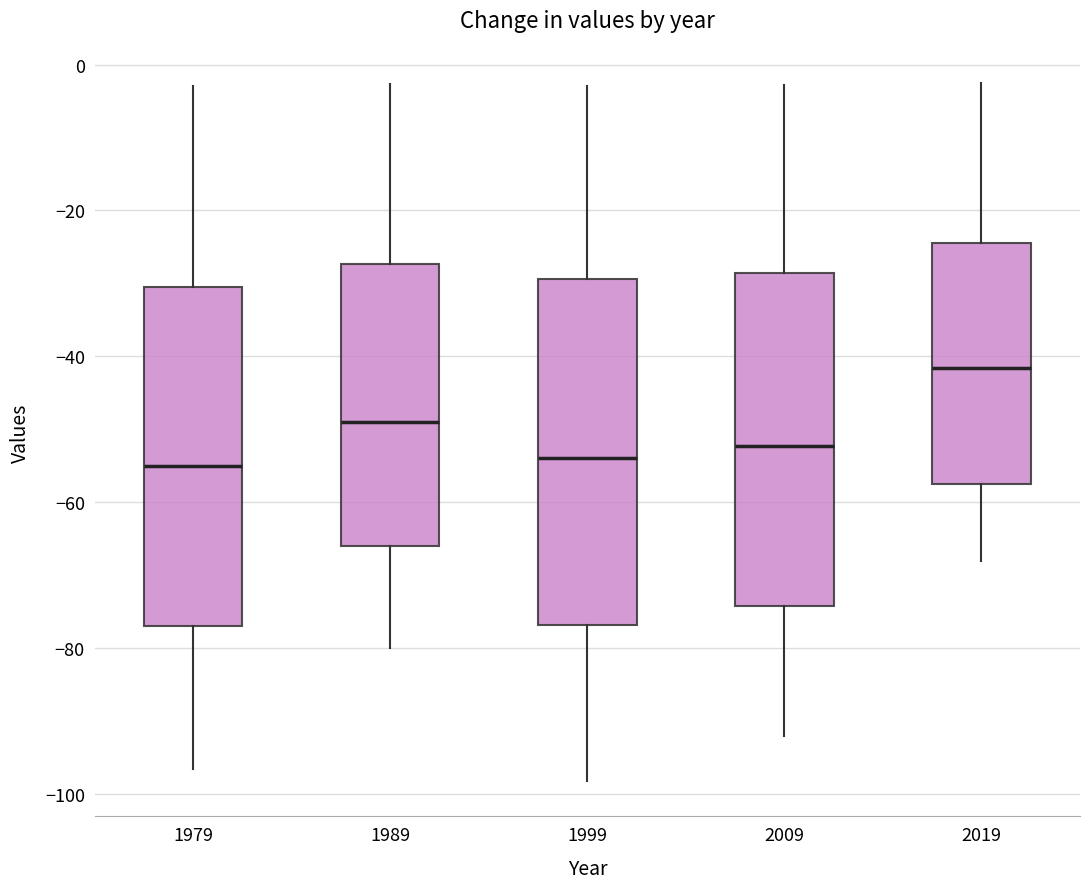

Reading left to right, transcribe this box plot: for each box, give where its median line is, the range the box spans, and where its two whiskers end, as read against the y-axis. The values are not printed on the chart, so give them approximately, as read against the axis.

1979: median -56, box -76 to -30, whiskers -96 to -2
1989: median -50, box -66 to -28, whiskers -80 to -2
1999: median -54, box -76 to -30, whiskers -98 to -2
2009: median -52, box -74 to -28, whiskers -92 to -2
2019: median -42, box -58 to -24, whiskers -68 to -2